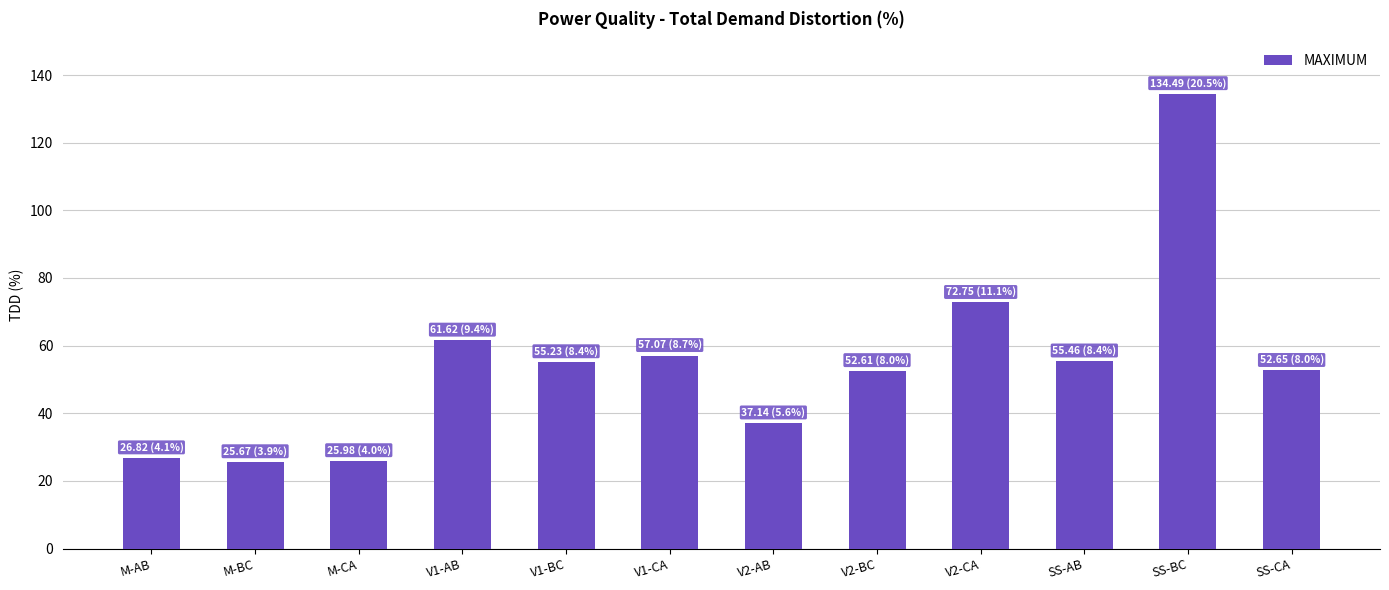

What is the difference between the values at V2-BC and M-BC?

26.9